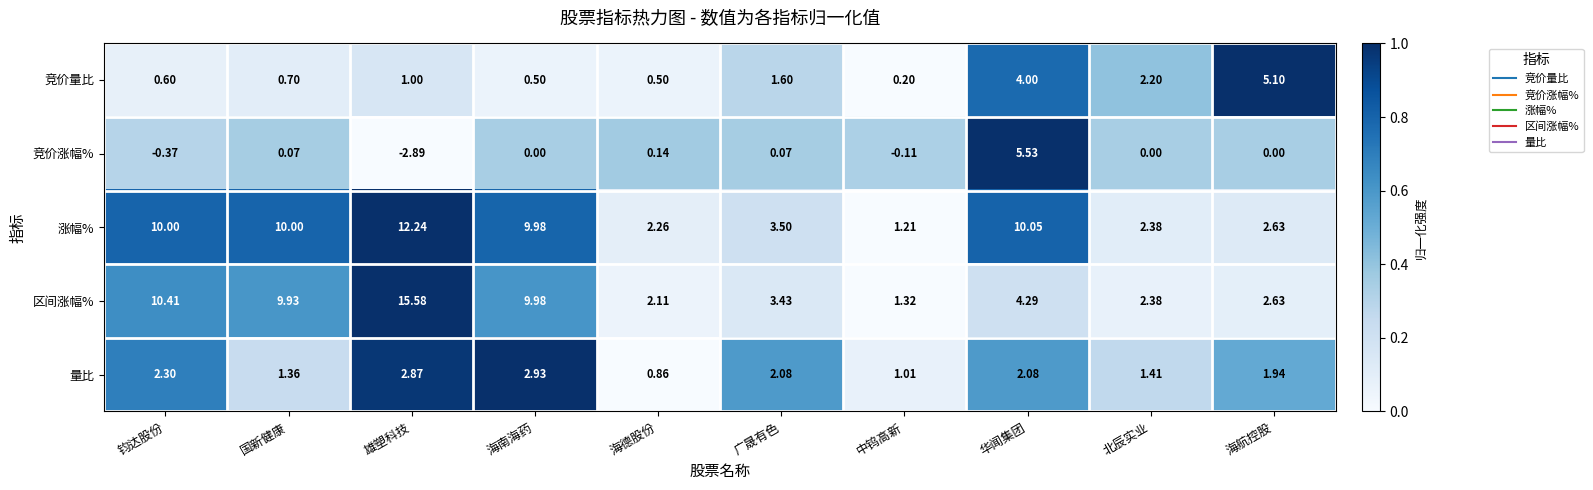

Is the value of 涨幅% at 北辰实业 greater than the value of 量比 at 海南海药?

No